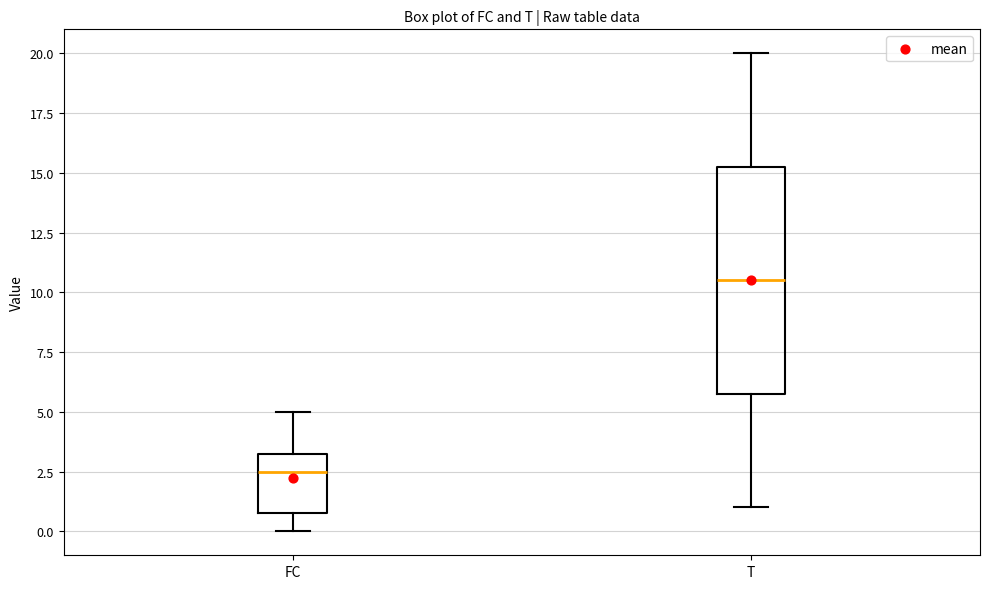

Reading left to right, read every box against the y-axis: the position of its median line, the range the box covers, and the ends of its whiskers. The values are not printed on the chart, so give them approximately, as read against the axis.

FC: median 2.5, box 1.0 to 3.5, whiskers 0.0 to 5.0
T: median 10.5, box 6.0 to 15.5, whiskers 1.0 to 20.0